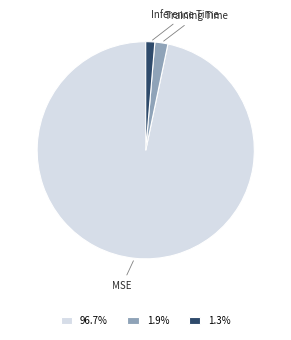

Does any single category account for the majority?

Yes